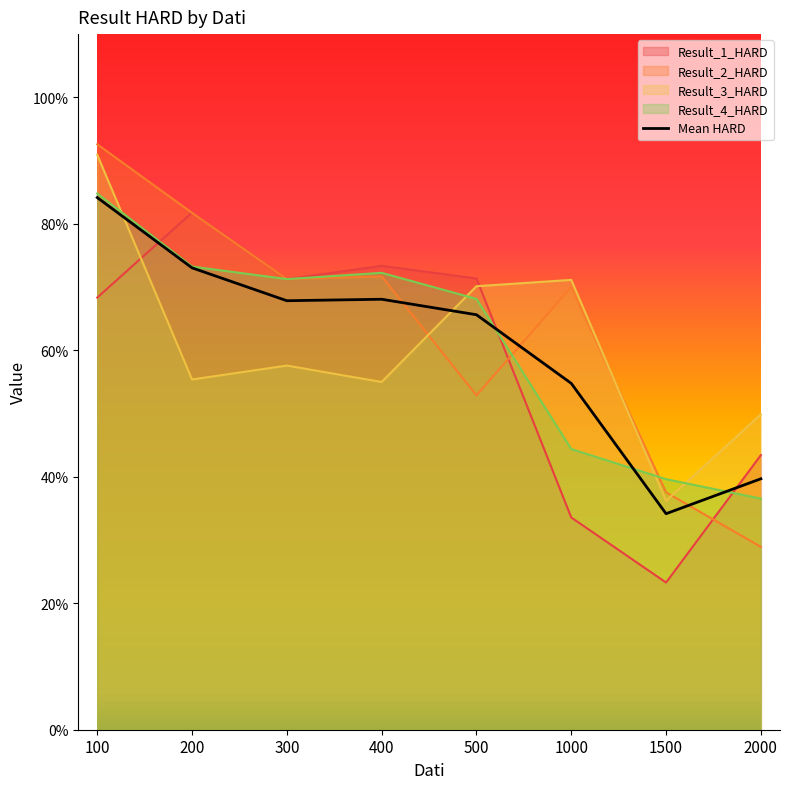

Rank the series by their maximum value, from highest to lowest.

Result_2_HARD, Result_3_HARD, Result_4_HARD, Result_1_HARD